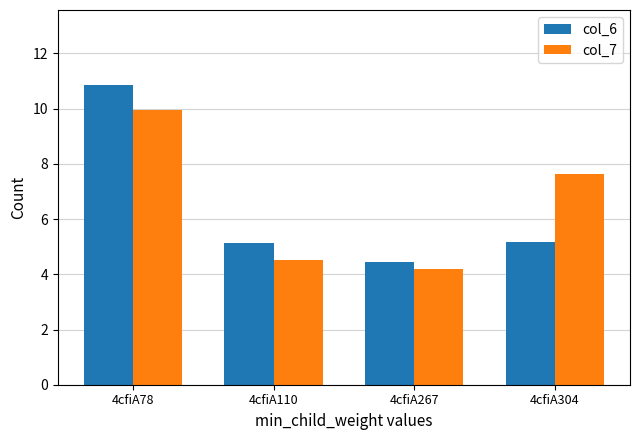

The col_6 series shows 7.6 at 4cfiA110. True or false?

False